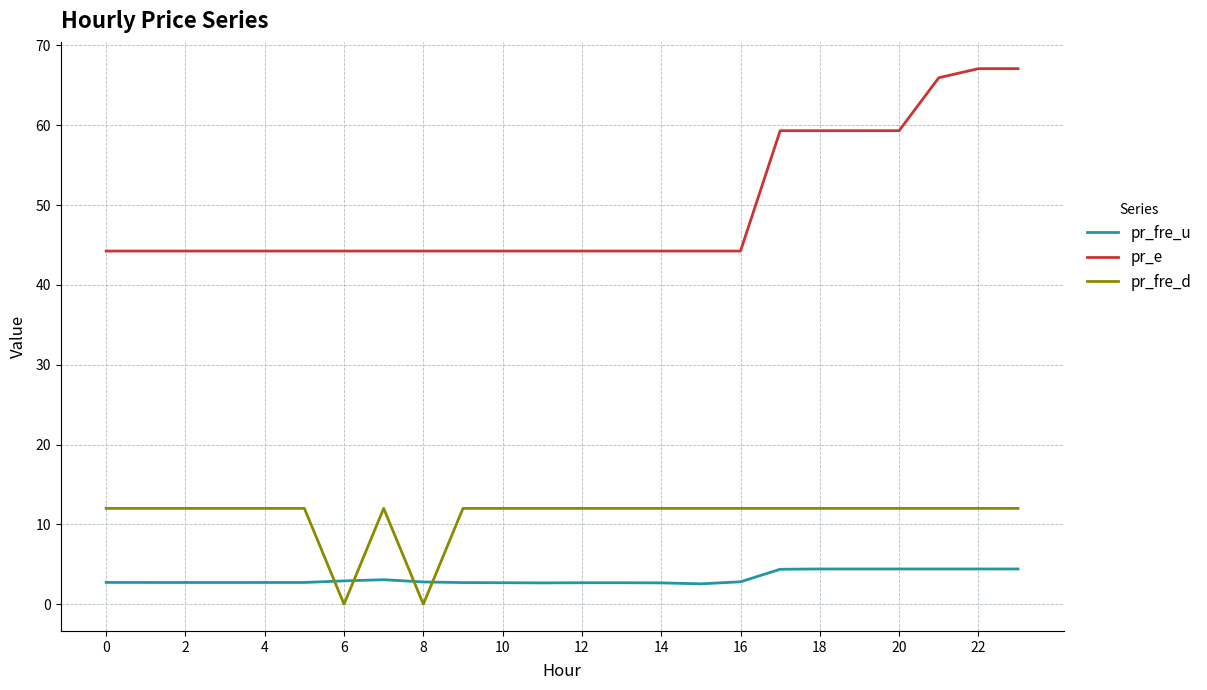

True or false: pr_fre_d and pr_e cross at least once.

False